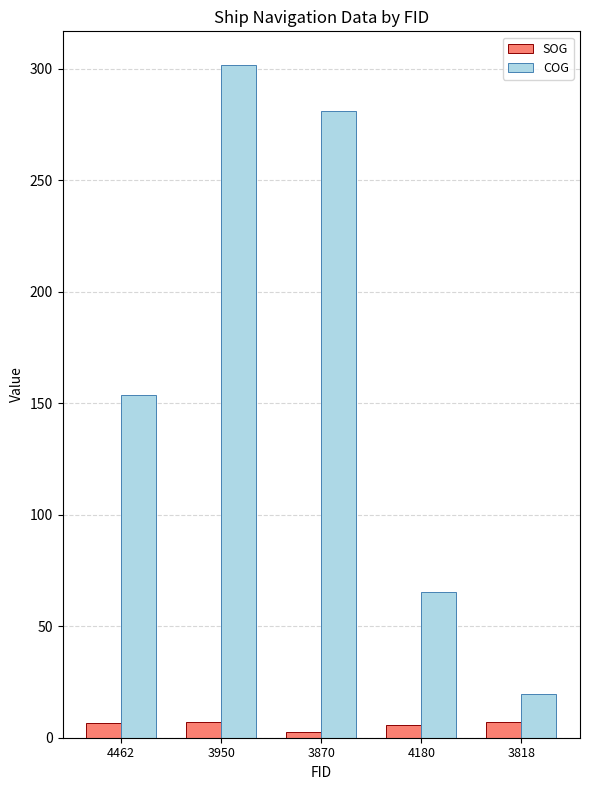

What is the highest value of the COG series?

301.7